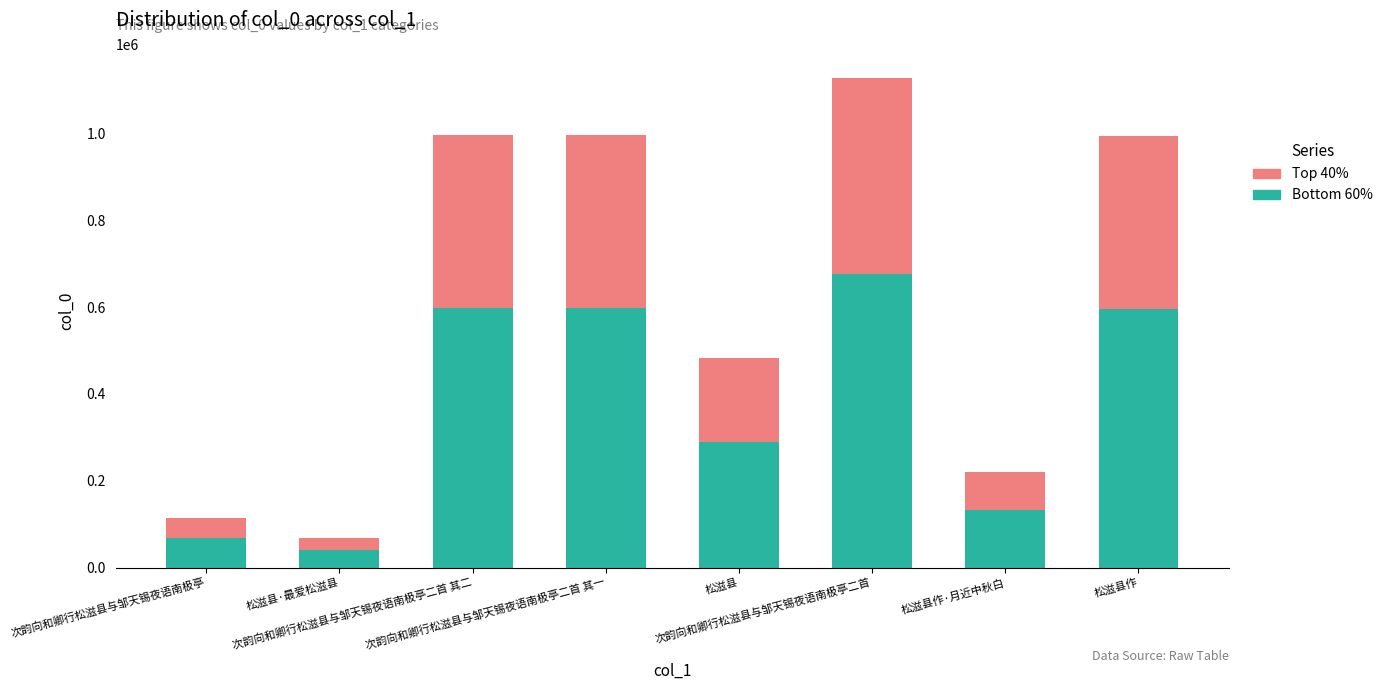

What is the highest value of the Bottom 60% series?

676211